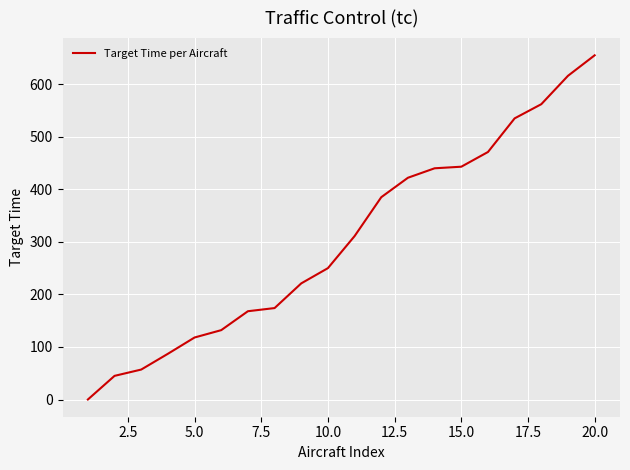

What is the greatest value displayed?

655